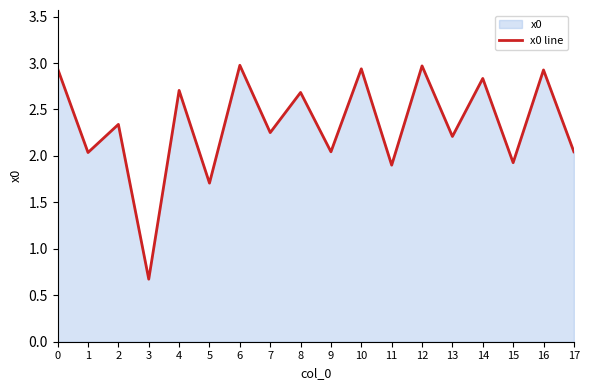

Reading left to right, transcribe all the data shown in this chart.

0=2.9	1=2.0	2=2.3	3=0.7	4=2.7	5=1.7	6=3.0	7=2.3	8=2.7	9=2.0	10=2.9	11=1.9	12=3.0	13=2.2	14=2.8	15=1.9	16=2.9	17=2.0